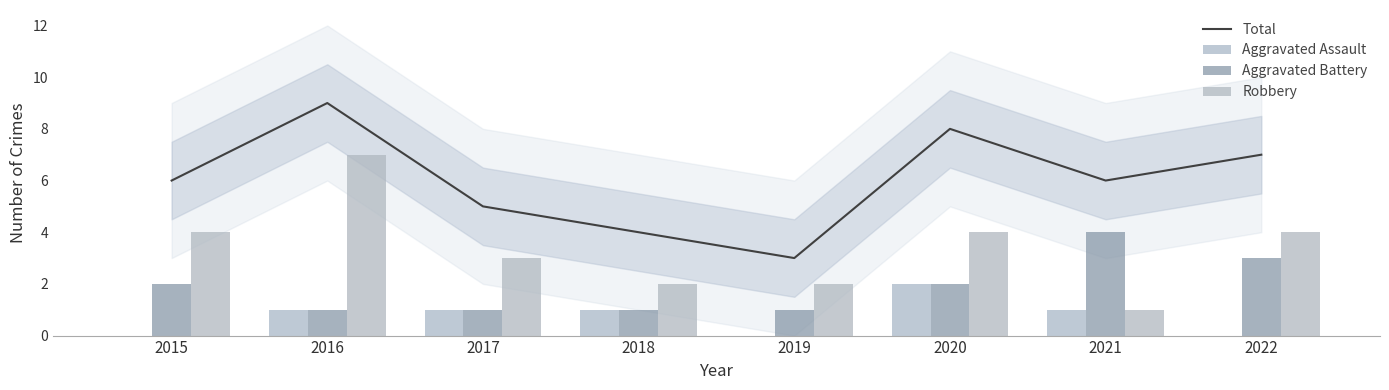

Are the bars horizontal?

No